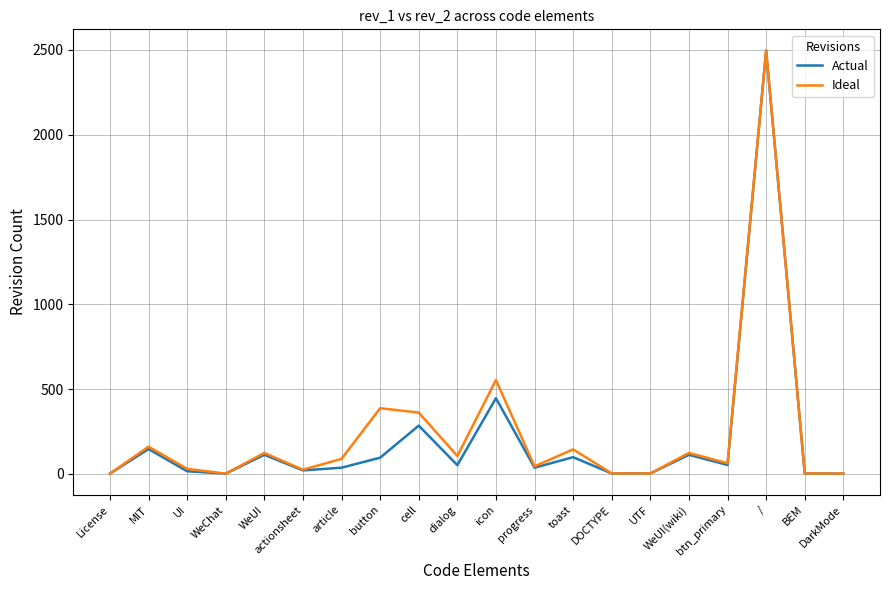

Which category has the highest value across all series?

/